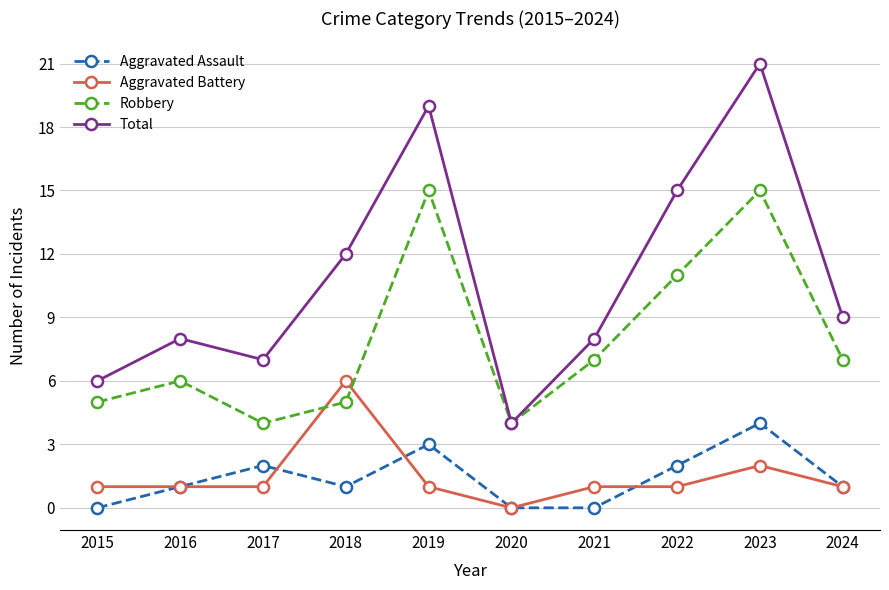

At 2017, list the series in order from smallest to largest.

Aggravated Battery, Aggravated Assault, Robbery, Total